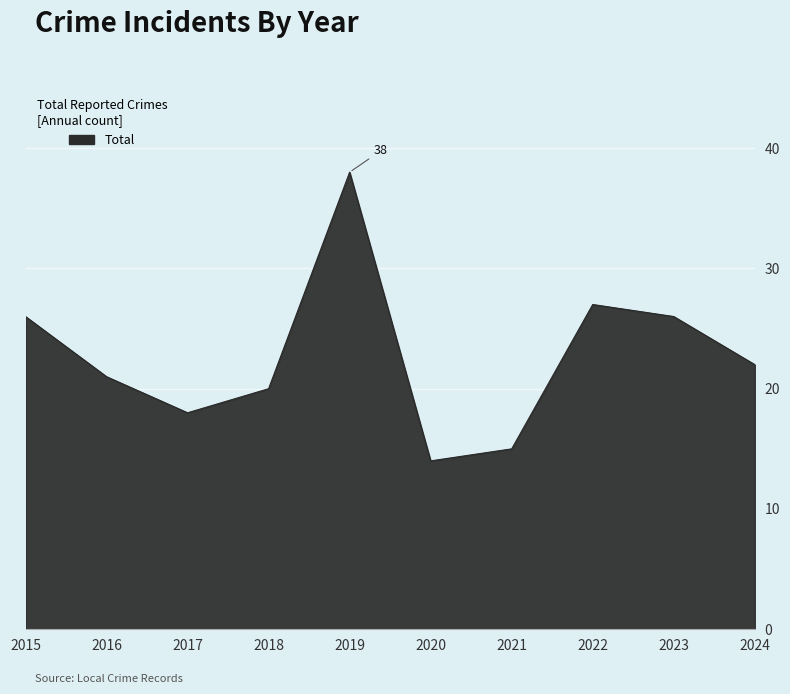

What value does the data have at 2016, to the nearest 5?

20